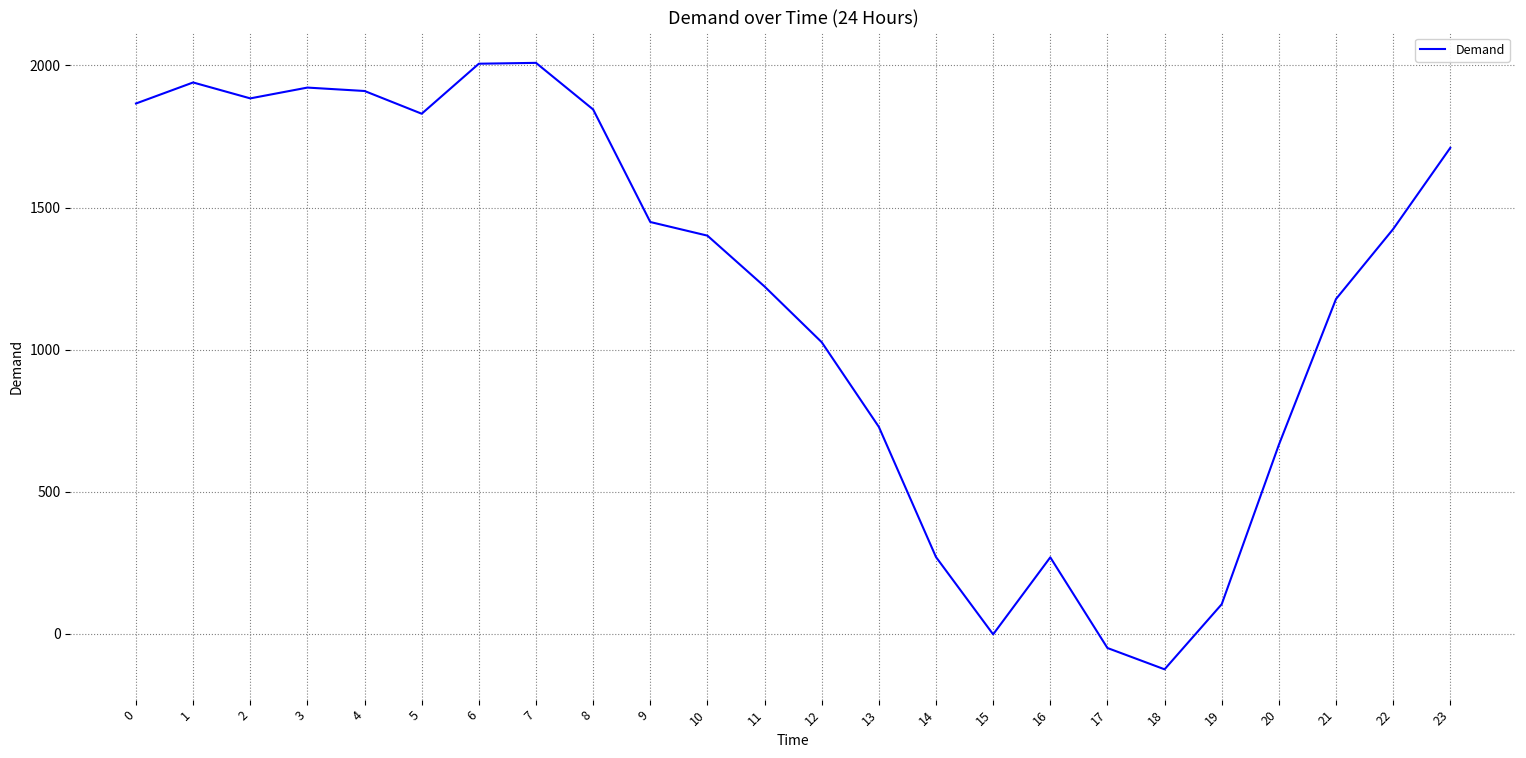

Where is the first local minimum?

2